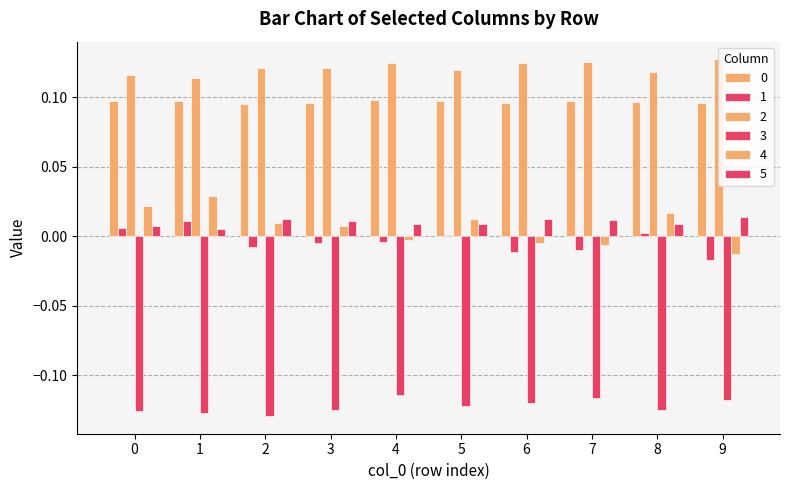

Count the number of data series in this chart.

6